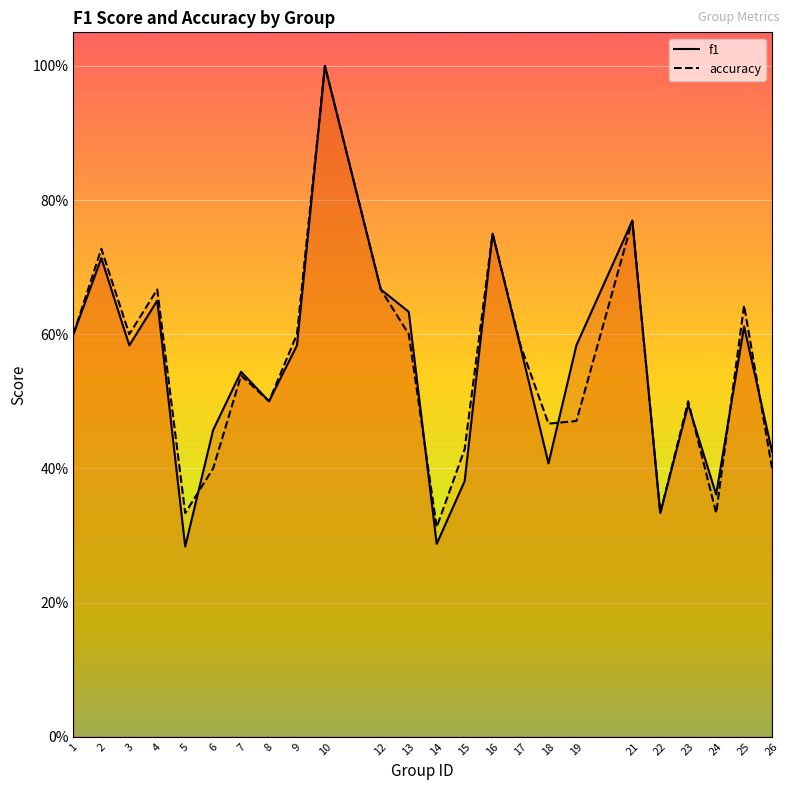

What is the value of the accuracy point at the 5th from the left?

0.3